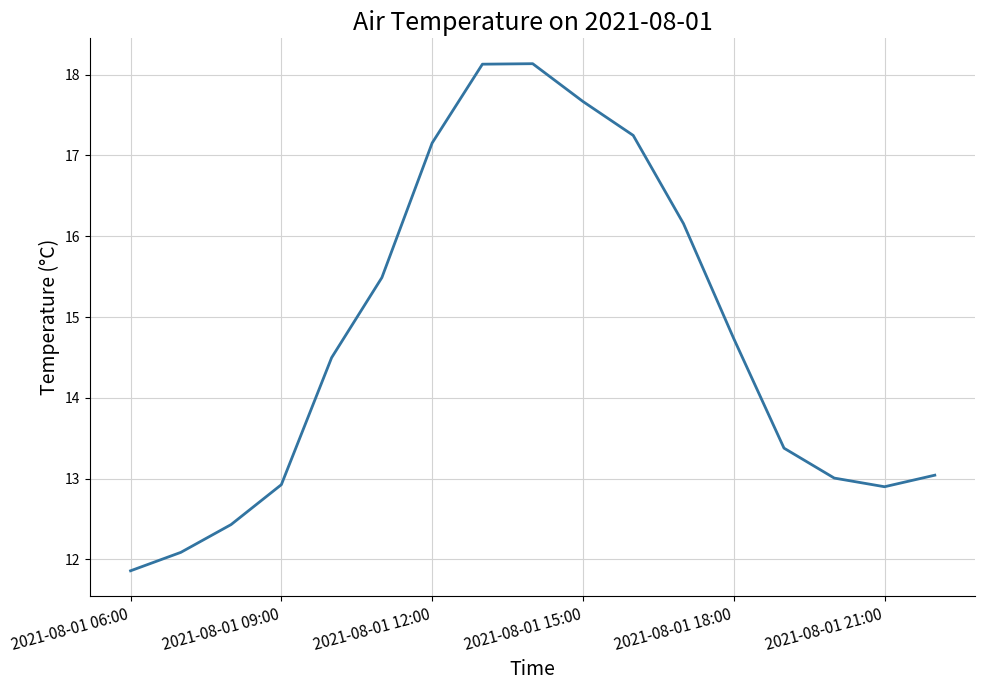

How many interior local peaks (higher than both neighbors) does the data have?

1